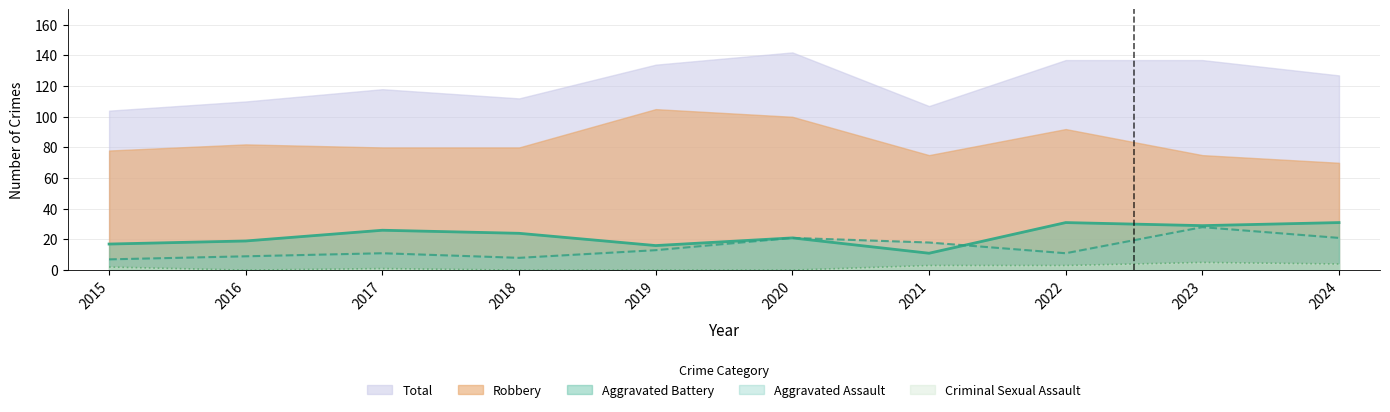

What is the sum of all Aggravated Battery values?

225